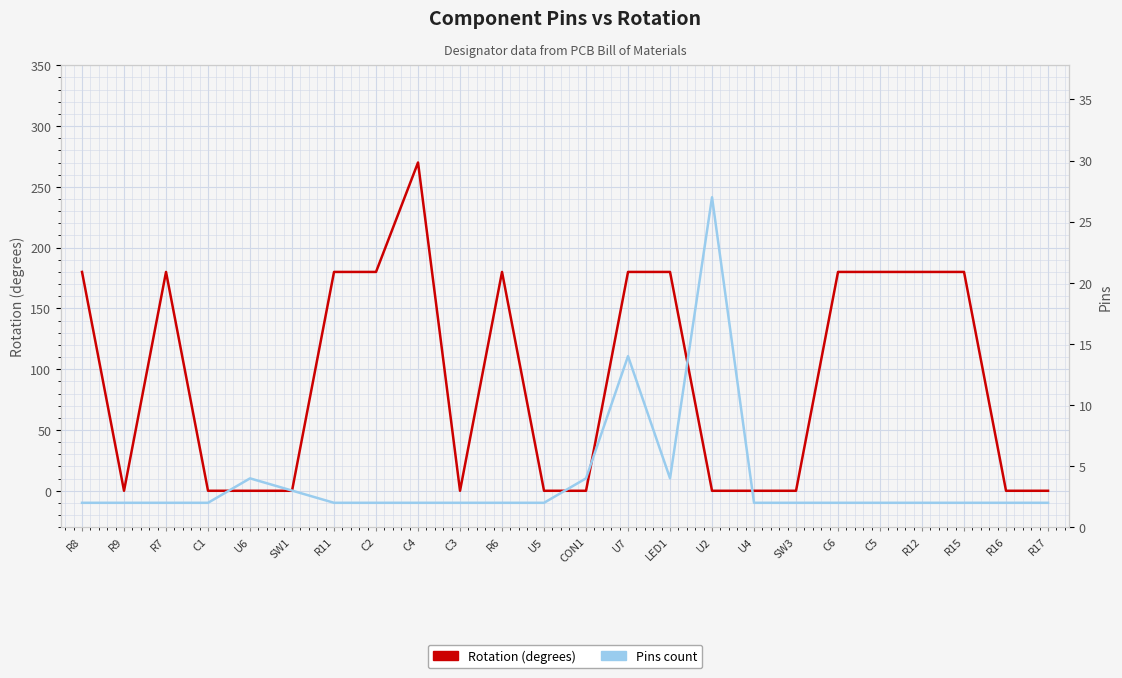

Which series has the largest total across all categories?

Rotation (degrees)